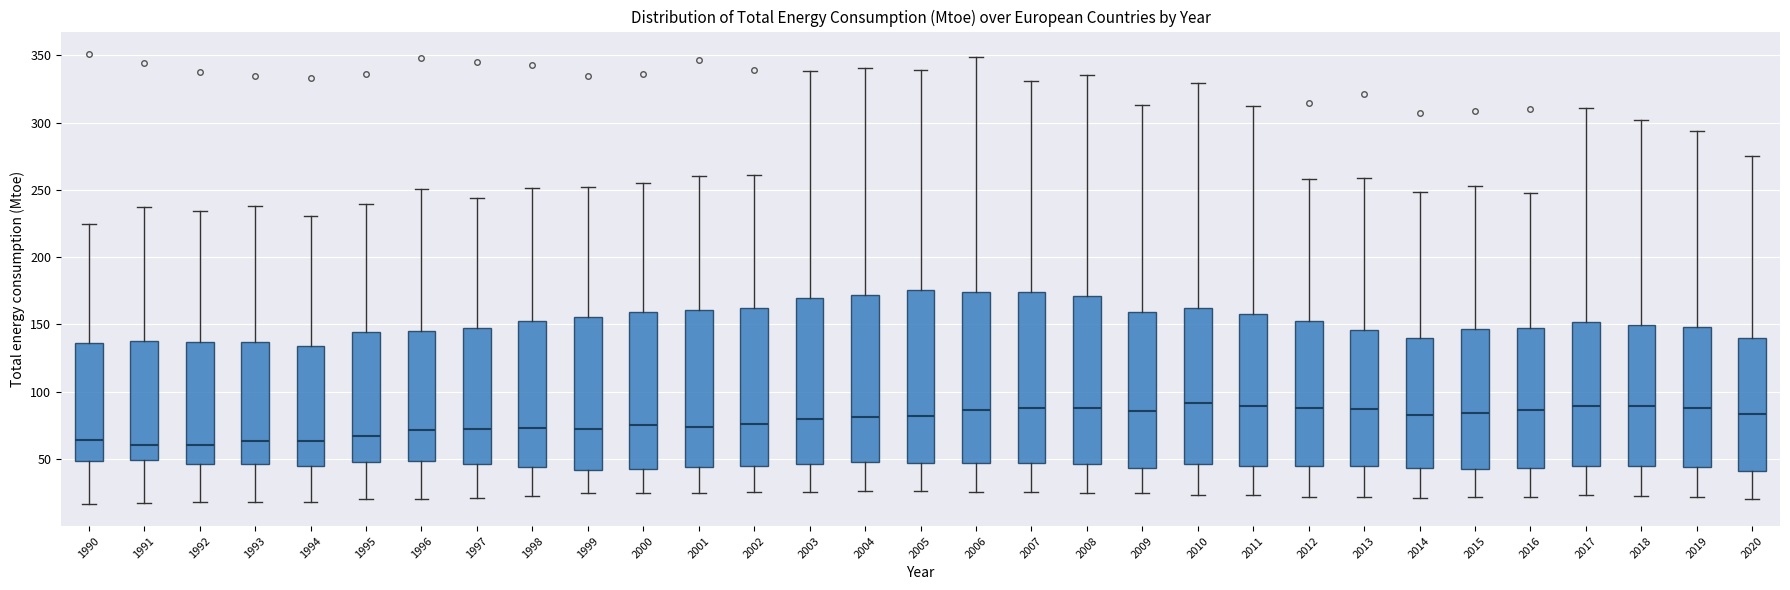

Reading left to right, transcribe this box plot: for each box, give where its median line is, the range the box spans, and where its two whiskers end, as read against the y-axis. The values are not printed on the chart, so give them approximately, as read against the axis.

1990: median 65, box 50 to 135, whiskers 15 to 225
1991: median 60, box 50 to 140, whiskers 15 to 235
1992: median 60, box 45 to 135, whiskers 20 to 235
1993: median 65, box 45 to 135, whiskers 20 to 240
1994: median 65, box 45 to 135, whiskers 20 to 230
1995: median 65, box 50 to 145, whiskers 20 to 240
1996: median 70, box 50 to 145, whiskers 20 to 250
1997: median 70, box 45 to 150, whiskers 20 to 245
1998: median 75, box 45 to 150, whiskers 25 to 250
1999: median 70, box 40 to 155, whiskers 25 to 250
2000: median 75, box 45 to 160, whiskers 25 to 255
2001: median 75, box 45 to 160, whiskers 25 to 260
2002: median 75, box 45 to 160, whiskers 25 to 260
2003: median 80, box 45 to 170, whiskers 25 to 340
2004: median 80, box 45 to 170, whiskers 25 to 340
2005: median 80, box 45 to 175, whiskers 25 to 340
2006: median 85, box 45 to 175, whiskers 25 to 350
2007: median 90, box 45 to 175, whiskers 25 to 330
2008: median 90, box 45 to 170, whiskers 25 to 335
2009: median 85, box 45 to 160, whiskers 25 to 315
2010: median 90, box 45 to 160, whiskers 25 to 330
2011: median 90, box 45 to 155, whiskers 25 to 315
2012: median 90, box 45 to 150, whiskers 20 to 260
2013: median 85, box 45 to 145, whiskers 20 to 260
2014: median 85, box 45 to 140, whiskers 20 to 250
2015: median 85, box 45 to 145, whiskers 20 to 255
2016: median 85, box 45 to 150, whiskers 20 to 250
2017: median 90, box 45 to 150, whiskers 25 to 310
2018: median 90, box 45 to 150, whiskers 20 to 300
2019: median 90, box 45 to 150, whiskers 20 to 295
2020: median 85, box 40 to 140, whiskers 20 to 275